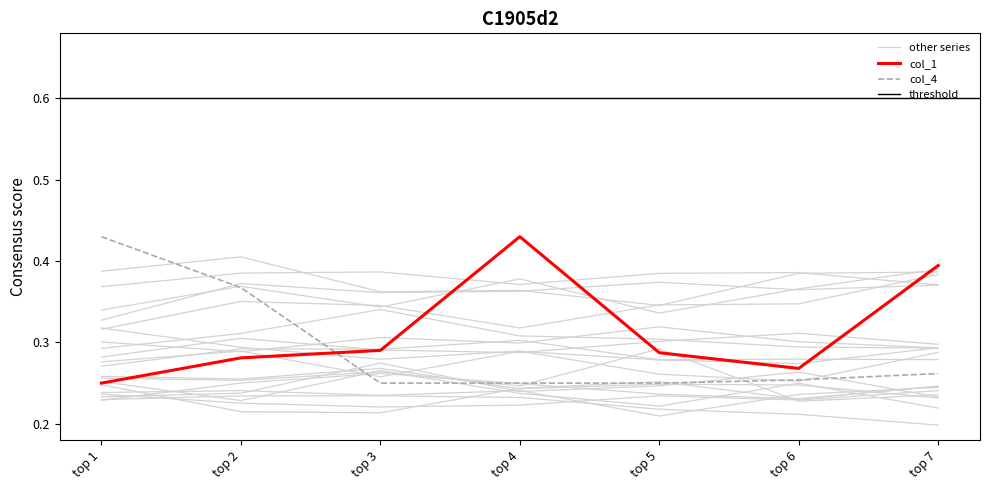

Which series has the largest total across all categories?

col_1